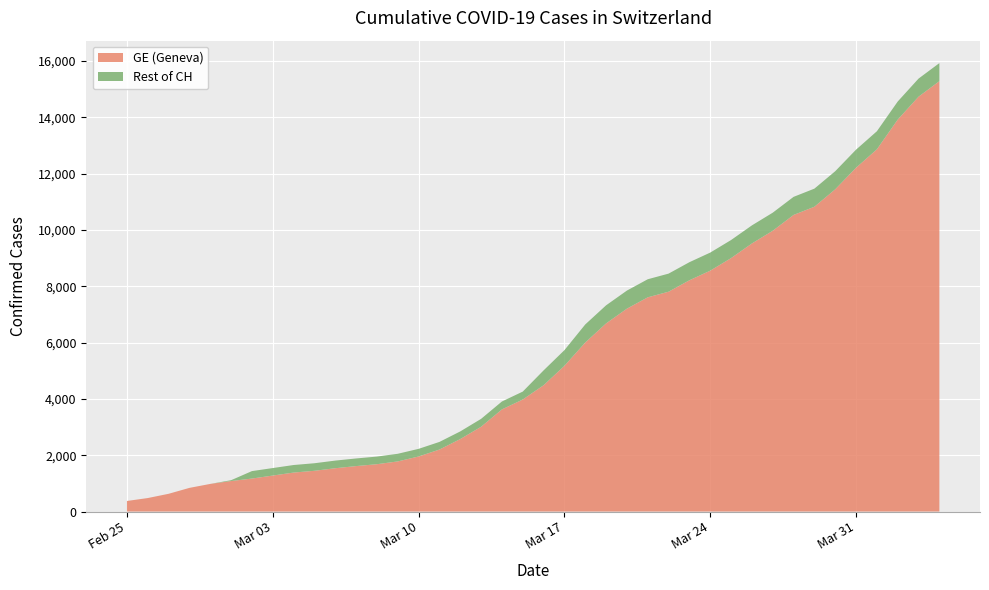

Reading left to right, list all the values displayed in this chart.

GE: 375	479	630	840	981	1083	1171	1278	1384	1447	1538	1614	1681	1780	1955	2201	2574	3010	3627	3978	4485	5174	6002	6681	7205	7607	7807	8213	8554	9000	9520	9971	10533	10825	11444	12210	12863	13919	14733	15284
CH: 375	479	630	840	981	1113	1436	1544	1652	1715	1809	1885	1952	2051	2226	2472	2845	3291	3908	4259	5012	5731	6644	7323	7847	8249	8449	8855	9196	9642	10162	10613	11175	11467	12086	12852	13505	14561	15375	15926